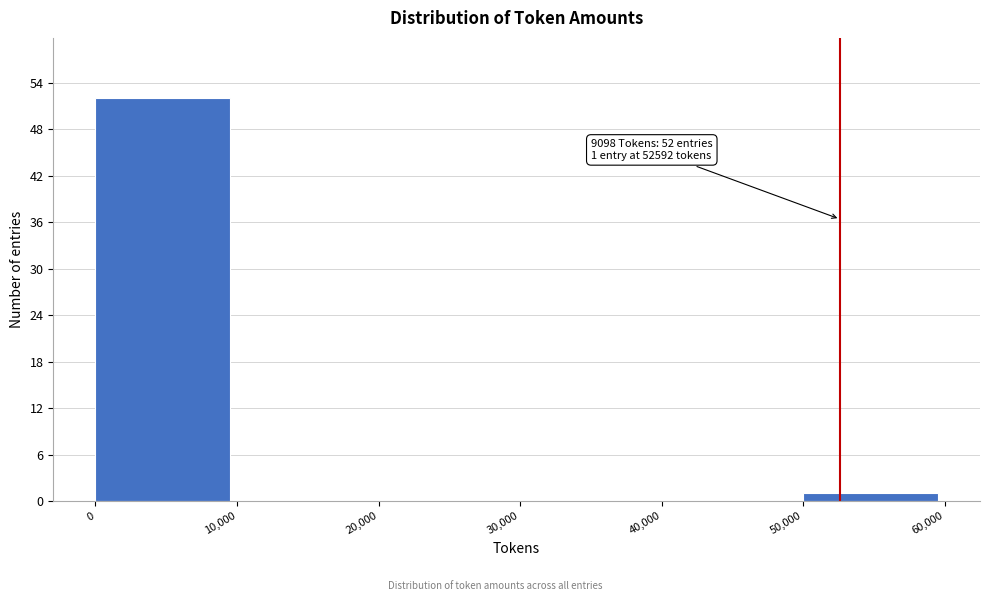

Which range on the x-axis has the tallest bar?

0 to 10,000